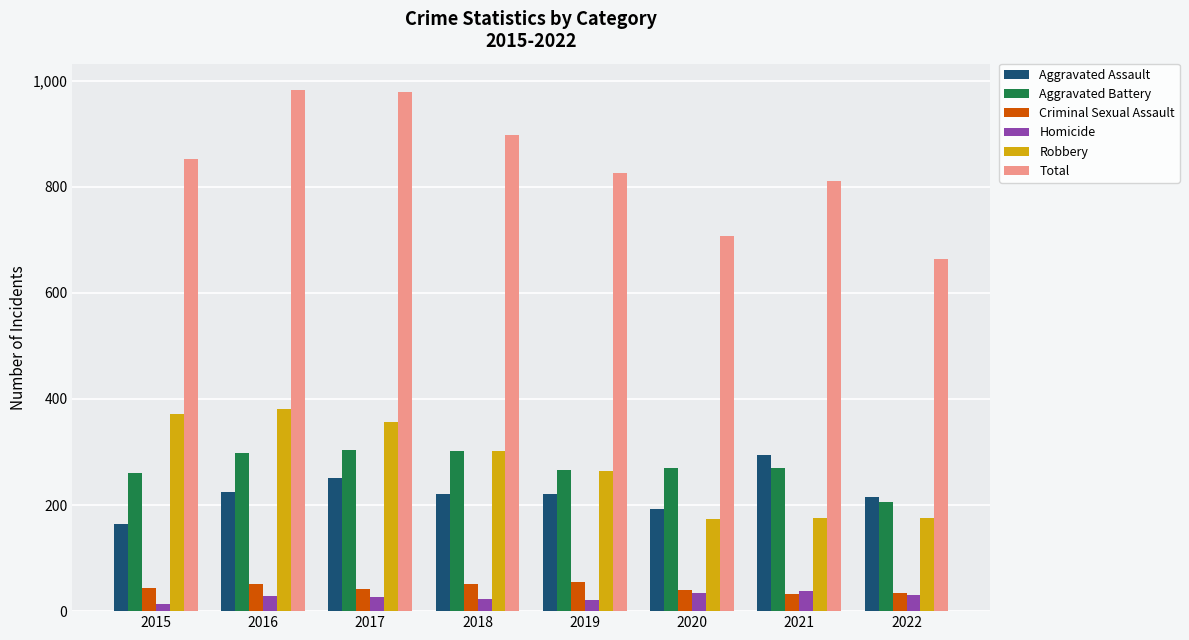

Is it true that Total equals 852 at 2015?

True